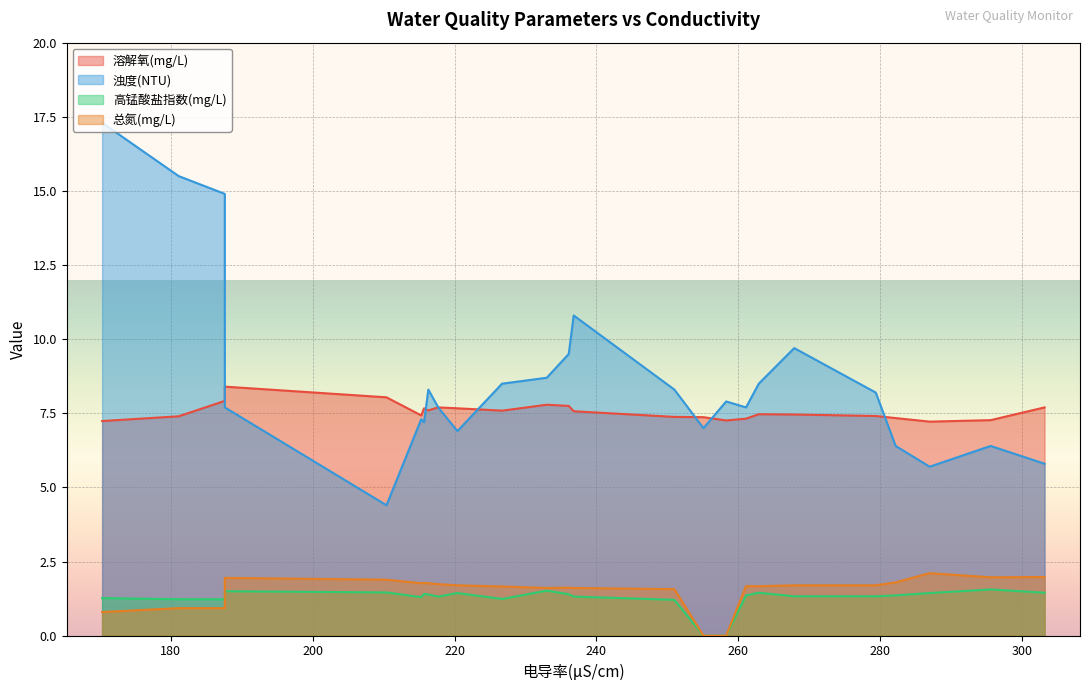

Reading right to left, transcribe all the data shown in this chart.

溶解氧(mg/L): 04-05 16:00=7.7	04-05 12:00=7.3	04-05 08:00=7.2	04-05 04:00=7.3	04-05 00:00=7.4	04-04 20:00=7.5	04-04 16:00=7.5	04-04 12:00=7.3	04-04 08:00=7.3	04-04 04:00=7.4	04-04 00:00=7.4	04-03 20:00=7.6	04-03 16:00=7.8	04-03 12:00=7.8	04-03 08:00=7.6	04-03 00:00=7.7	04-02 20:00=7.7	04-02 16:00=7.6	04-02 12:00=7.7	04-02 08:00=7.4	04-02 00:00=8.0	04-01 20:00=8.4	04-01 16:00=7.9	04-01 12:00=7.4	04-01 08:00=7.2
浊度(NTU): 04-05 16:00=5.8	04-05 12:00=6.4	04-05 08:00=5.7	04-05 04:00=6.4	04-05 00:00=8.2	04-04 20:00=9.7	04-04 16:00=8.5	04-04 12:00=7.7	04-04 08:00=7.9	04-04 04:00=7.0	04-04 00:00=8.3	04-03 20:00=10.8	04-03 16:00=9.5	04-03 12:00=8.7	04-03 08:00=8.5	04-03 00:00=6.9	04-02 20:00=7.7	04-02 16:00=8.3	04-02 12:00=7.2	04-02 08:00=7.3	04-02 00:00=4.4	04-01 20:00=7.7	04-01 16:00=14.9	04-01 12:00=15.5	04-01 08:00=17.3
高锰酸盐指数(mg/L): 04-05 16:00=1.4	04-05 12:00=1.6	04-05 08:00=1.4	04-05 04:00=1.4	04-05 00:00=1.3	04-04 20:00=1.3	04-04 16:00=1.4	04-04 12:00=1.4	04-04 08:00=0.0	04-04 04:00=0.0	04-04 00:00=1.2	04-03 20:00=1.3	04-03 16:00=1.4	04-03 12:00=1.5	04-03 08:00=1.2	04-03 00:00=1.4	04-02 20:00=1.3	04-02 16:00=1.4	04-02 12:00=1.4	04-02 08:00=1.3	04-02 00:00=1.5	04-01 20:00=1.5	04-01 16:00=1.2	04-01 12:00=1.2	04-01 08:00=1.3
总氮(mg/L): 04-05 16:00=2.0	04-05 12:00=2.0	04-05 08:00=2.1	04-05 04:00=1.8	04-05 00:00=1.7	04-04 20:00=1.7	04-04 16:00=1.7	04-04 12:00=1.7	04-04 08:00=0.0	04-04 04:00=0.0	04-04 00:00=1.6	04-03 20:00=1.6	04-03 16:00=1.6	04-03 12:00=1.6	04-03 08:00=1.7	04-03 00:00=1.7	04-02 20:00=1.7	04-02 16:00=1.8	04-02 12:00=1.8	04-02 08:00=1.8	04-02 00:00=1.9	04-01 20:00=1.9	04-01 16:00=0.9	04-01 12:00=0.9	04-01 08:00=0.8